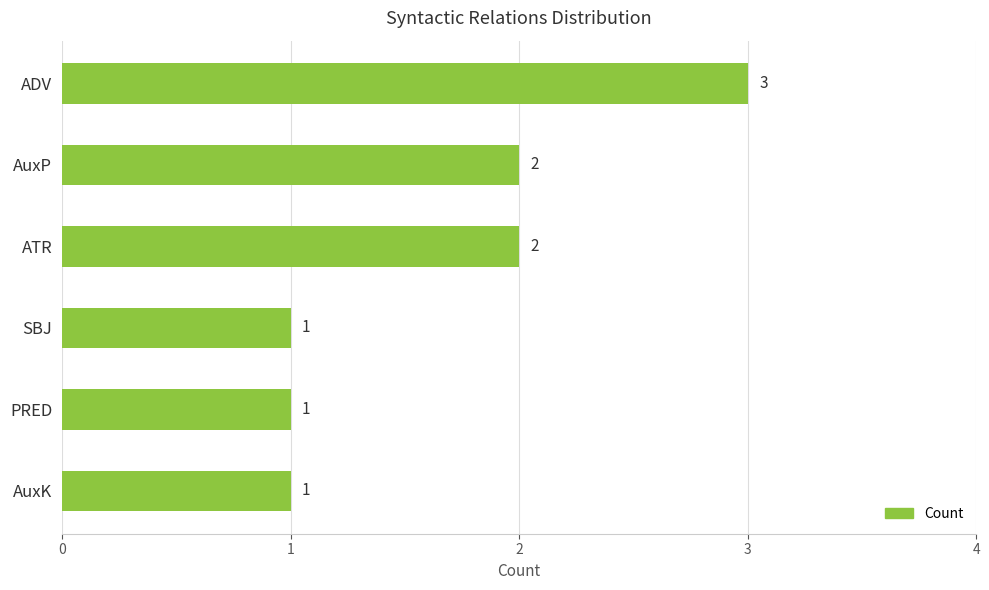

True or false: the data shows 1 at SBJ.

True